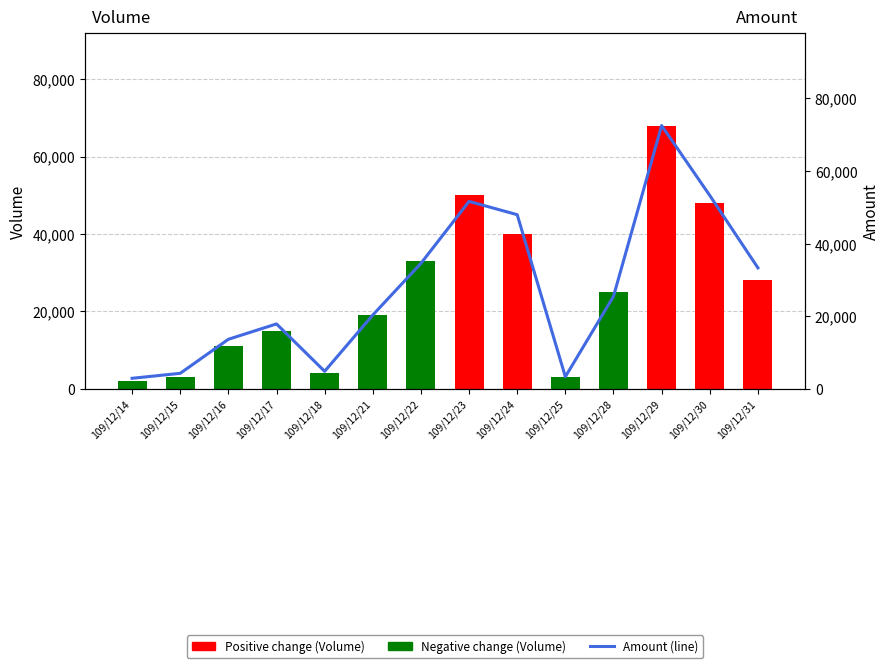

Read the Amount (line) value at 109/12/21.

20340